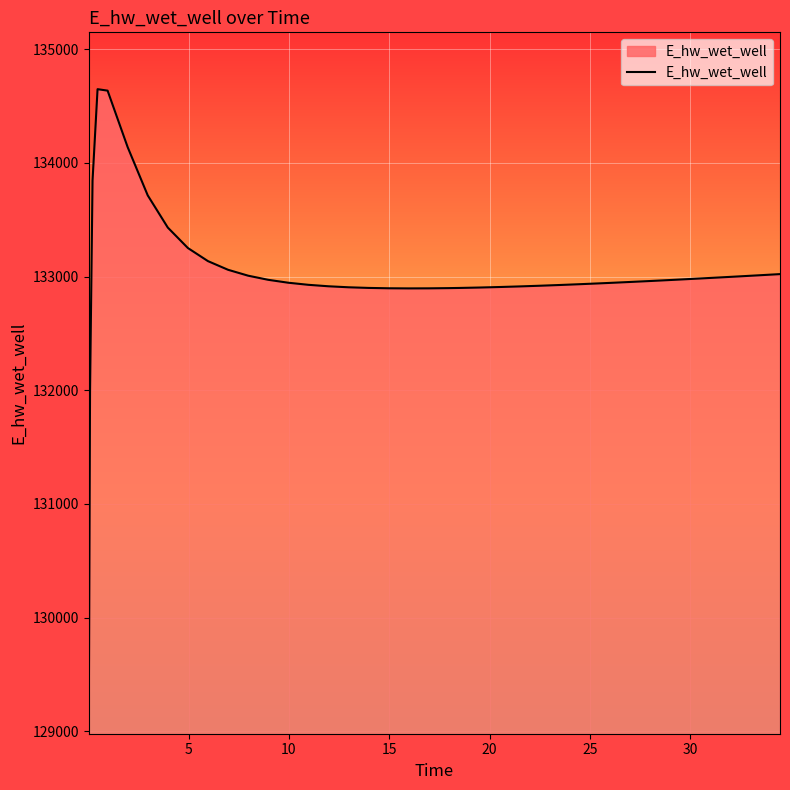

What is the maximum value shown in the chart?

134648.5